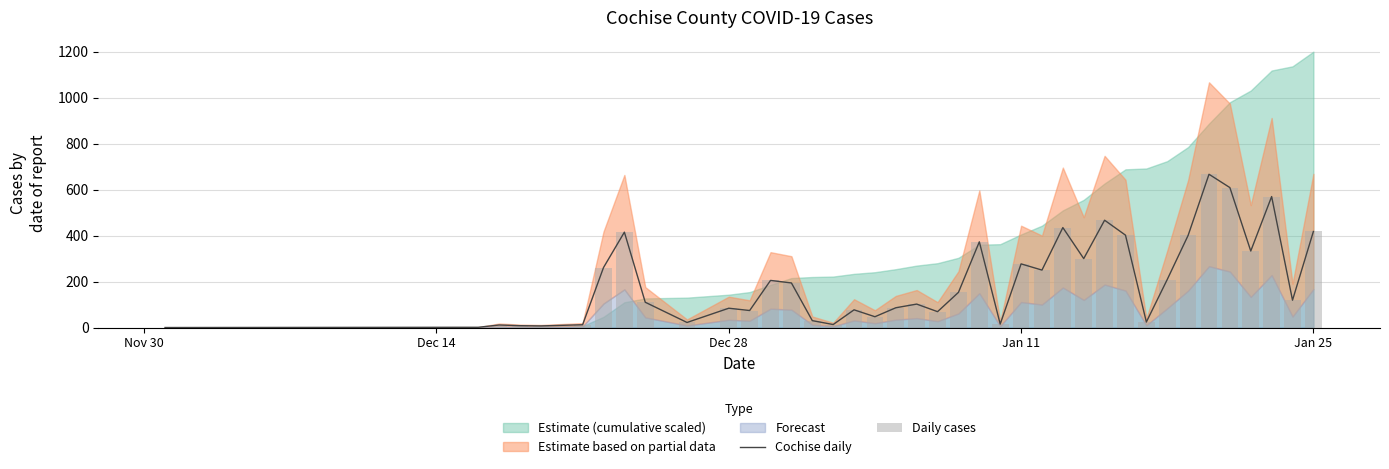

How many data points in Cochise daily are above 119?

19